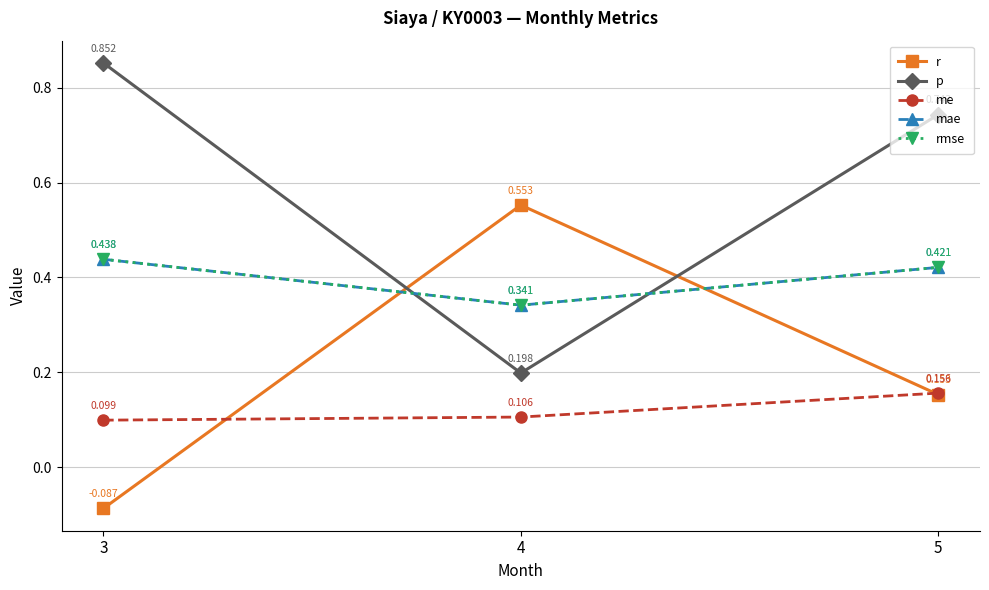

What value does the p series have at 5?

0.7